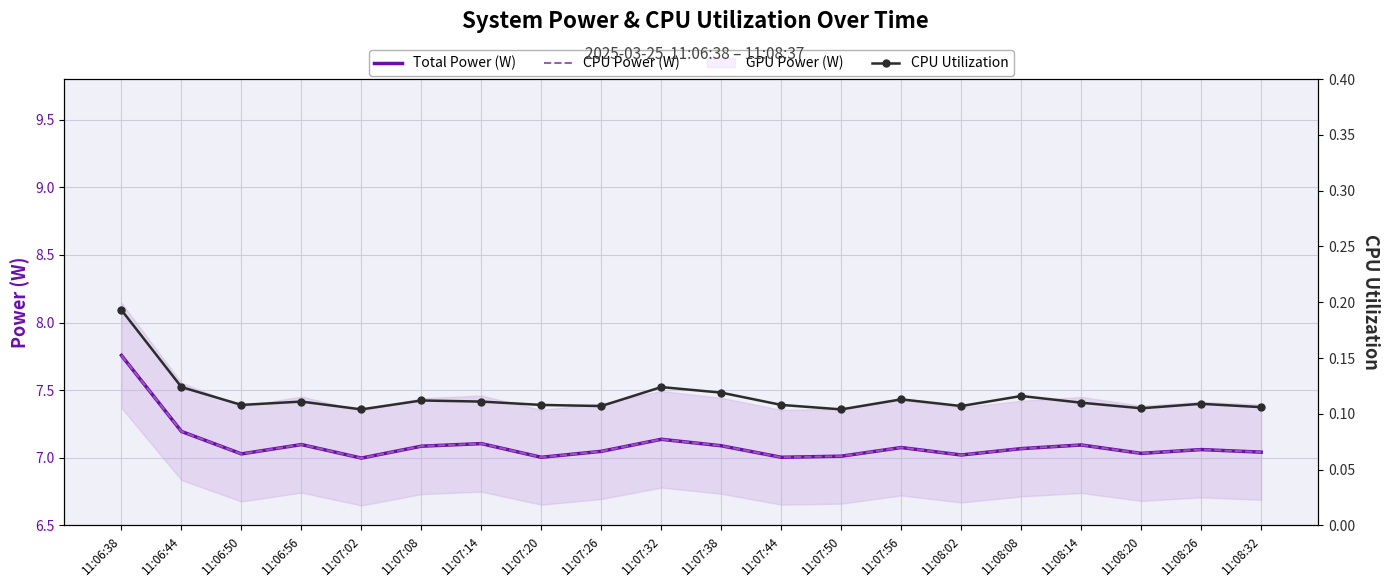

How many values in the CPU Power (W) series are below 7?

1